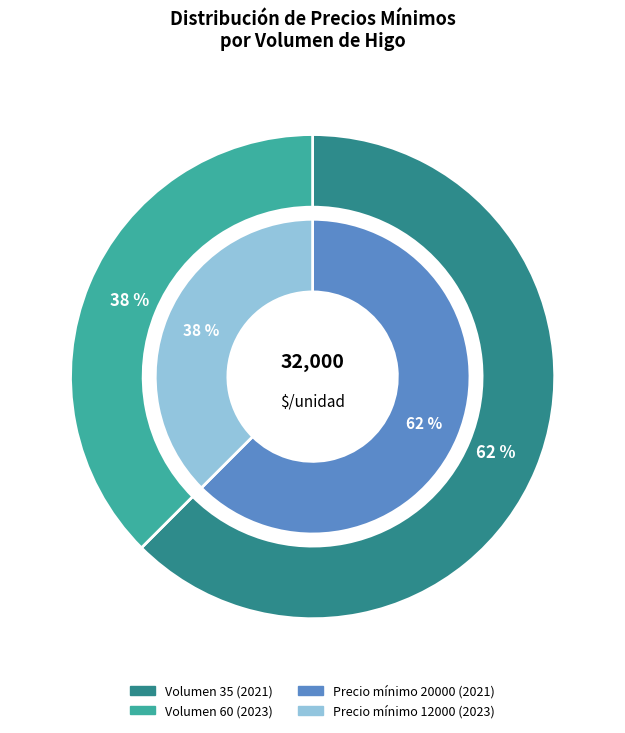

Combined, do 60 and 35 account for over 50%?

Yes